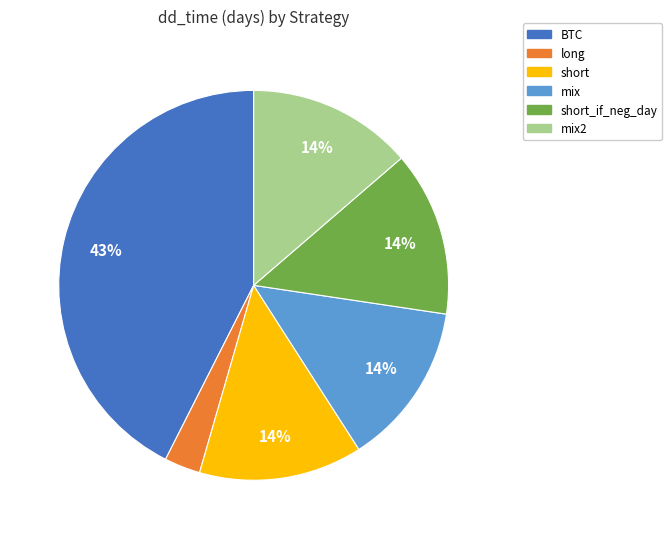

Is there a majority slice in this chart?

No